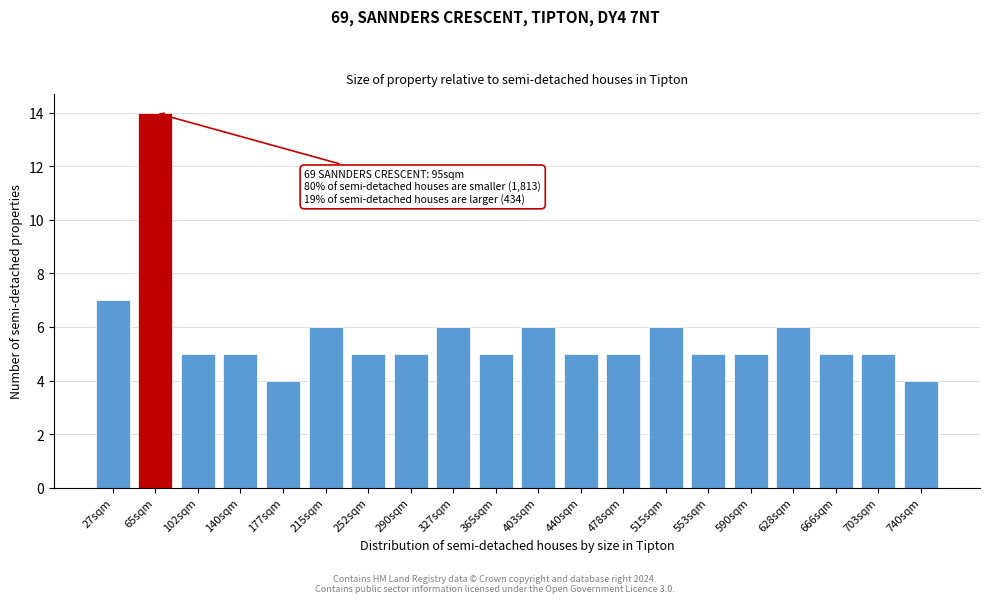

Reading left to right, extract all data points from this chart.

27sqm=7	65sqm=14	102sqm=5	140sqm=5	177sqm=4	215sqm=6	252sqm=5	290sqm=5	327sqm=6	365sqm=5	403sqm=6	440sqm=5	478sqm=5	515sqm=6	553sqm=5	590sqm=5	628sqm=6	666sqm=5	703sqm=5	740sqm=4